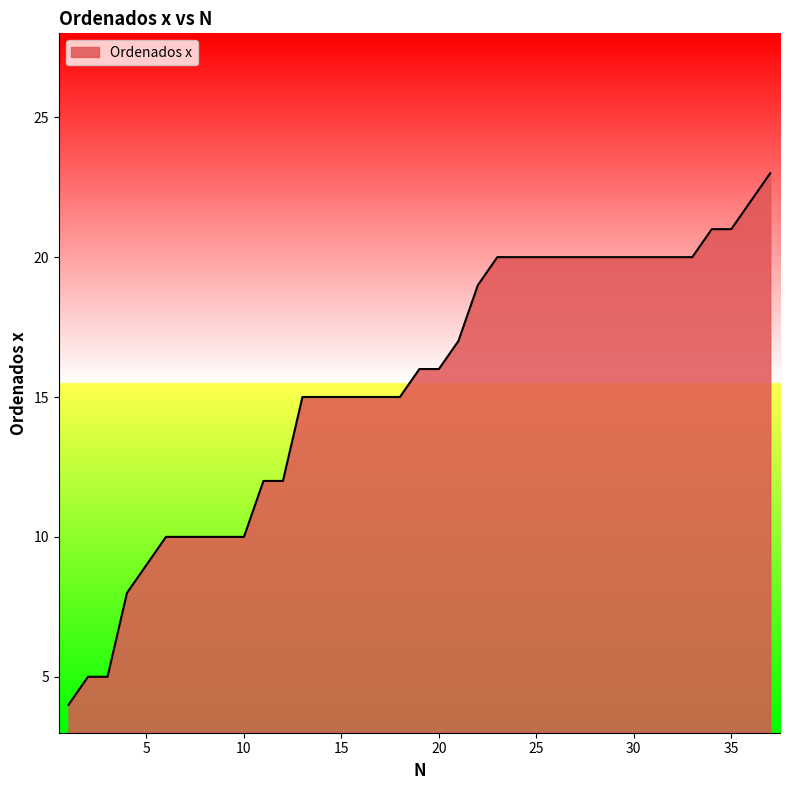

What is the difference between the maximum and minimum values?

19